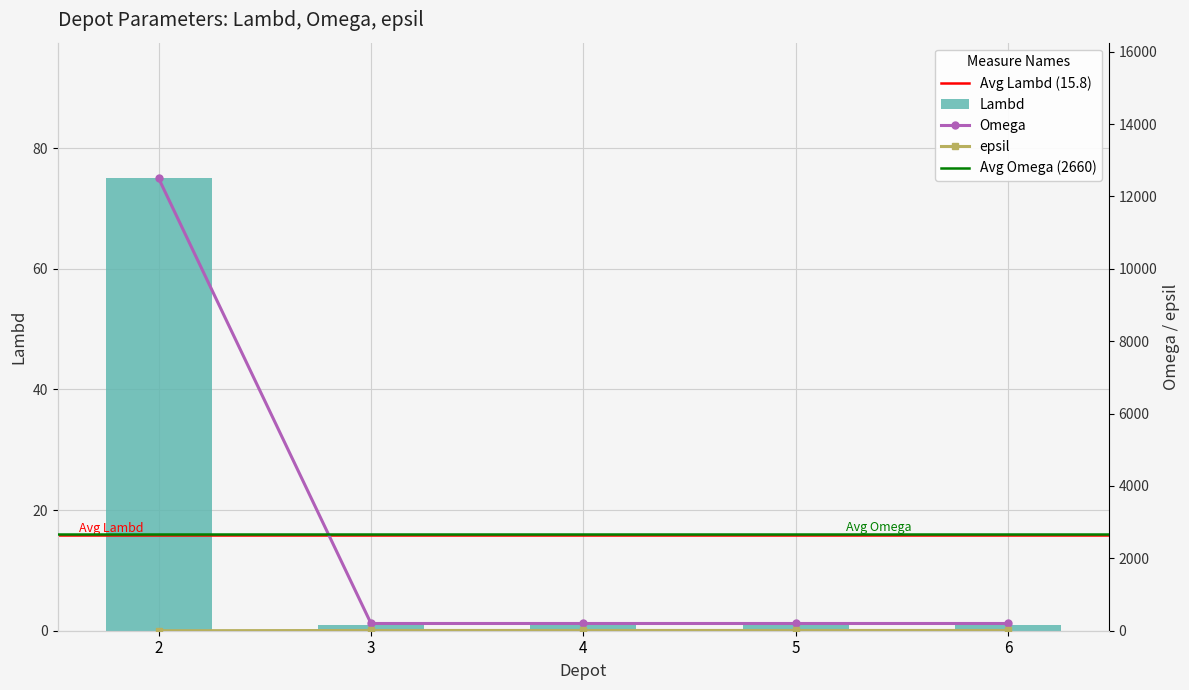

How many series are shown in this chart?

3